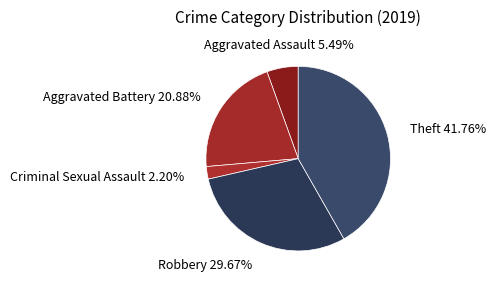

Does any single category account for the majority?

No